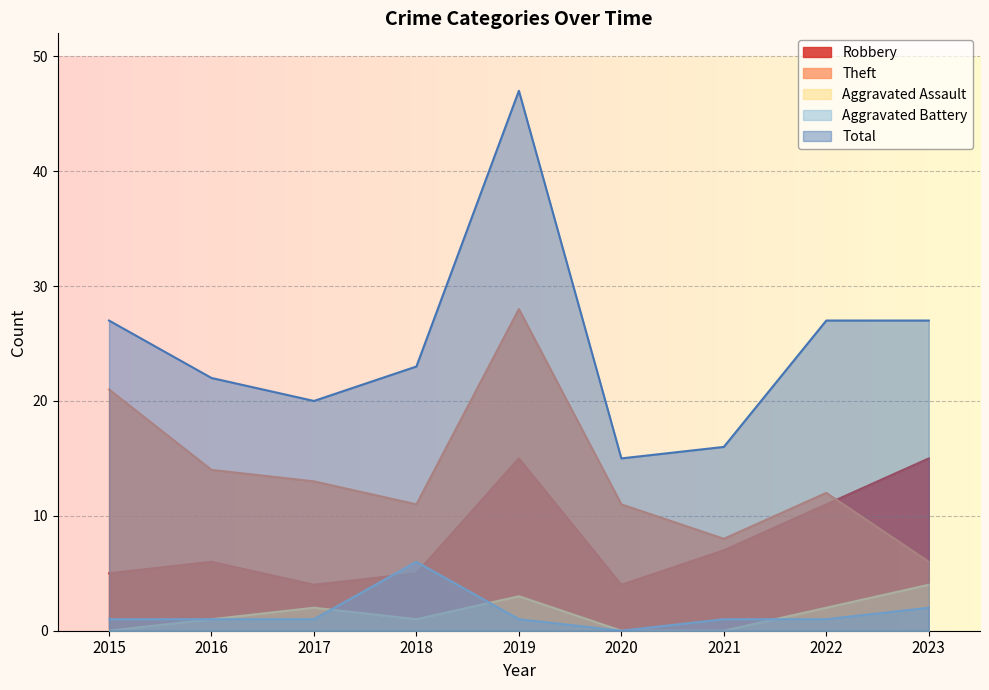

The Aggravated Assault series shows 4 at 2023. True or false?

True